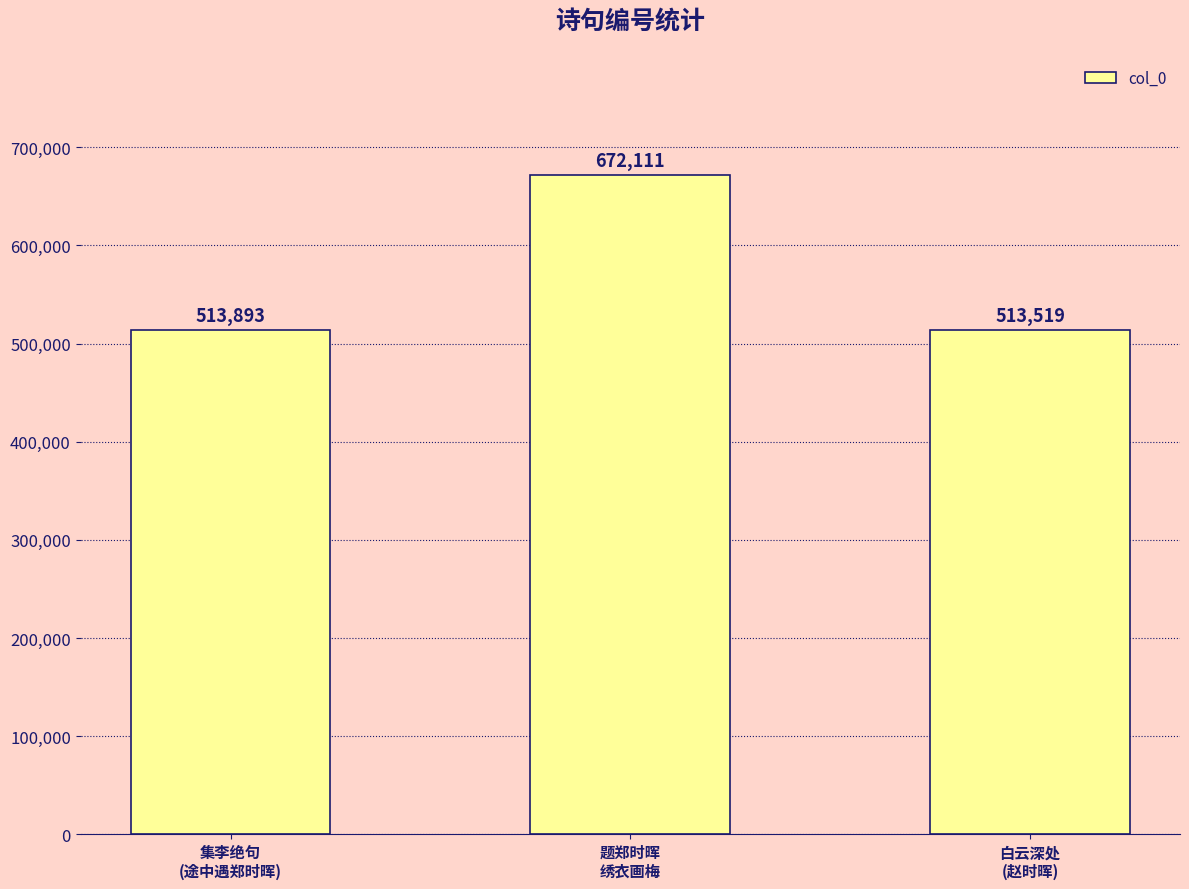

What is the sum of the values at 题郑时晖
绣衣画梅 and 集李绝句
(途中遇郑时晖)?

1186004